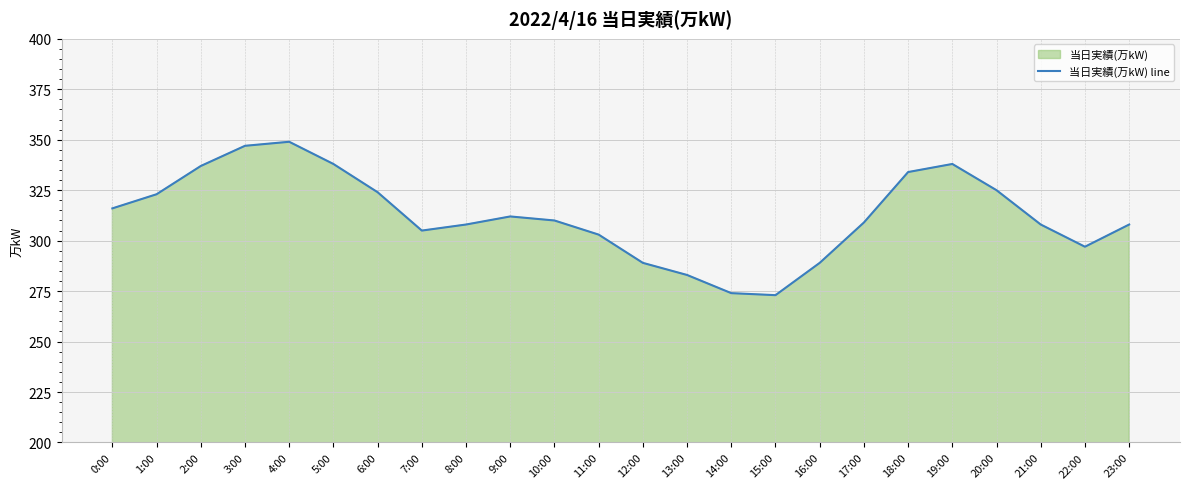

What is the sum of the values at 3:00 and 14:00?

621